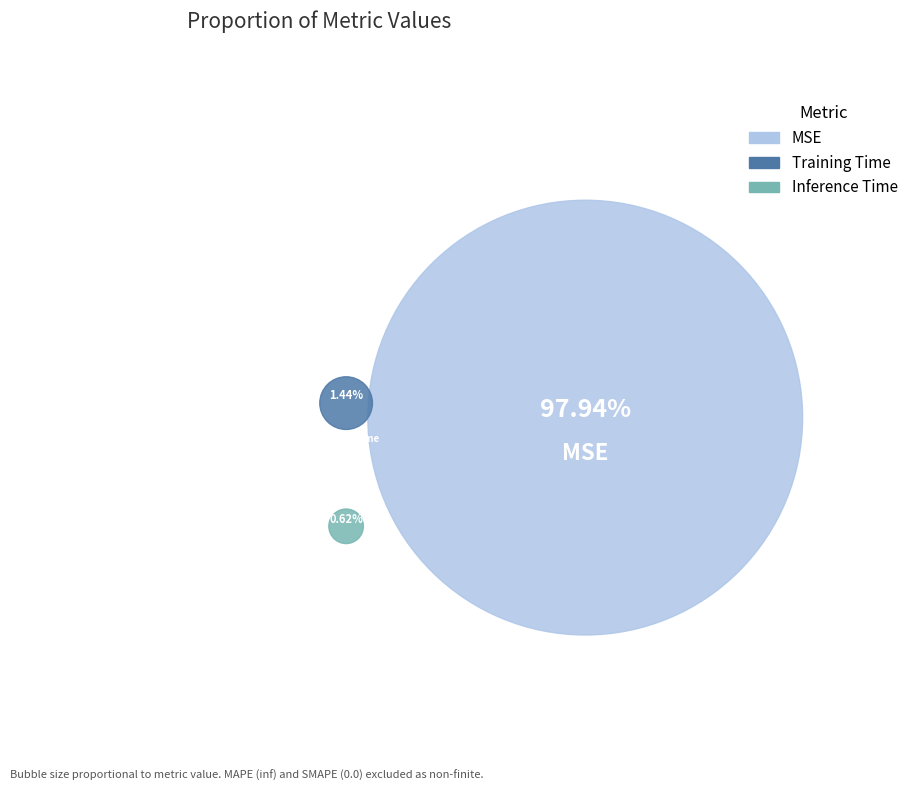

The MSE slice represents 84% of the pie. True or false?

False